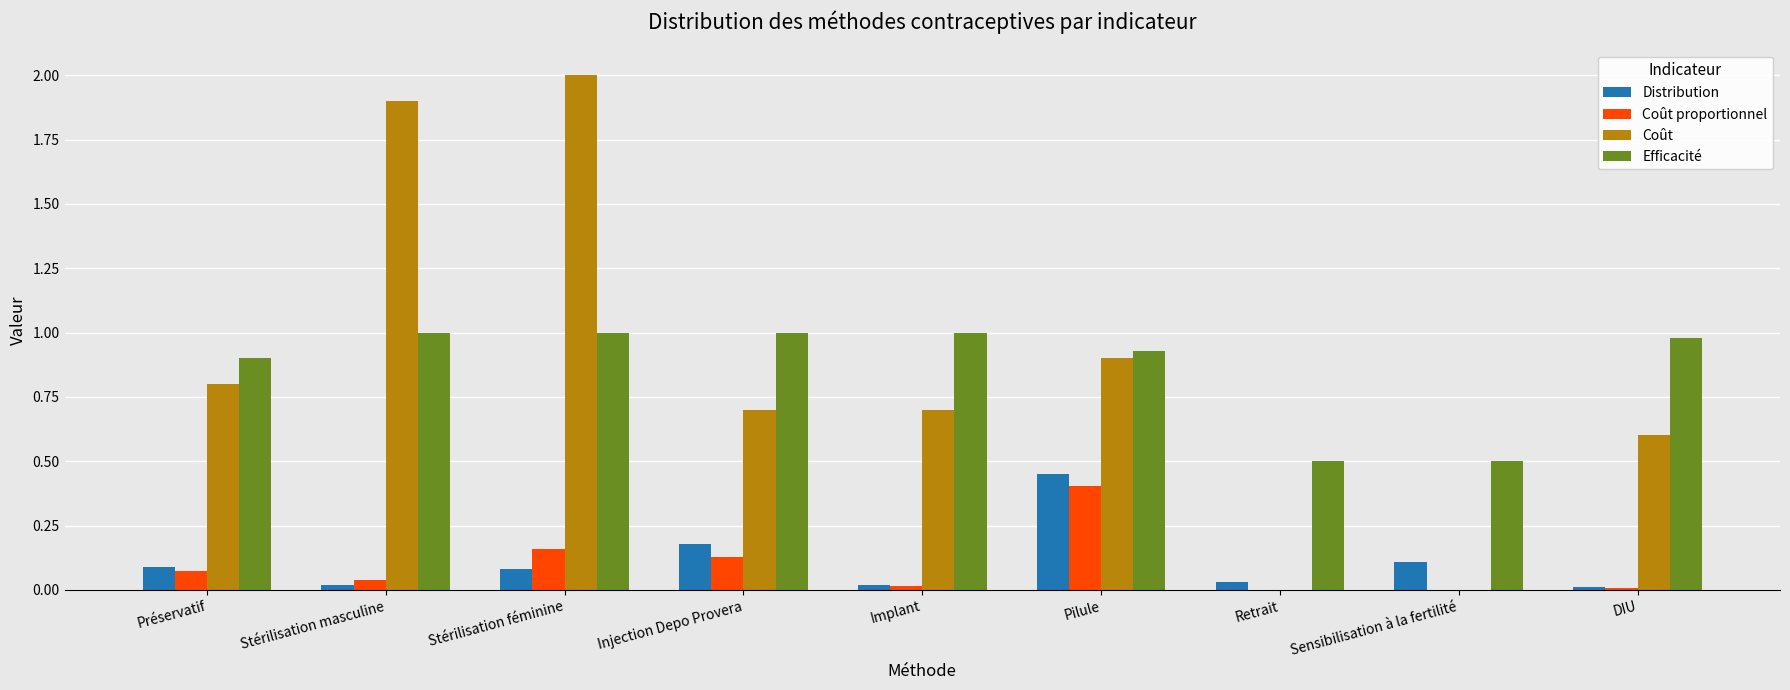

What is the maximum value shown in the chart?

2.0